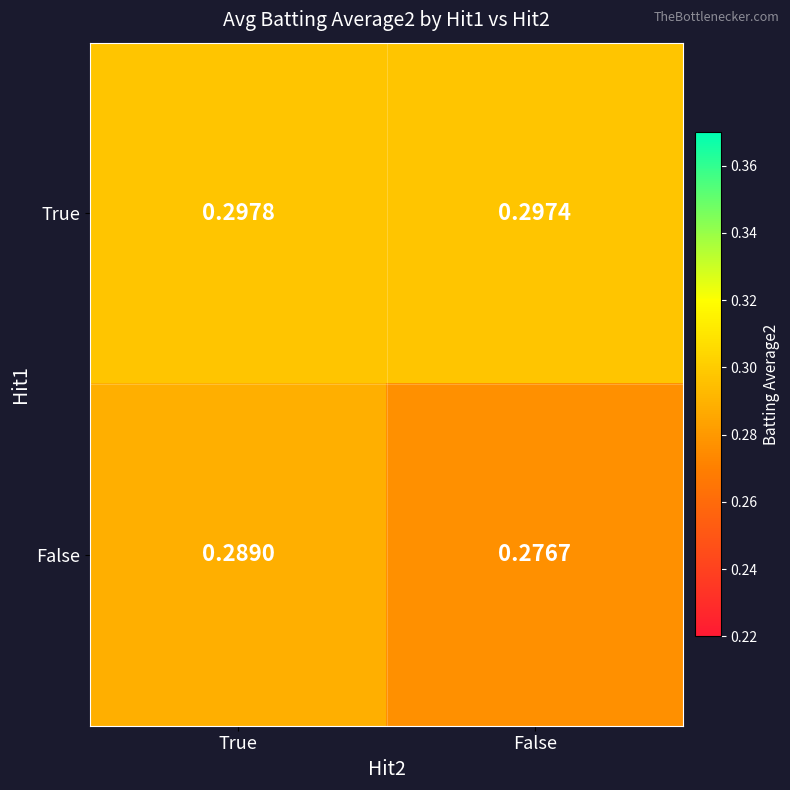

List the labels in order of True value, largest first.

True, False